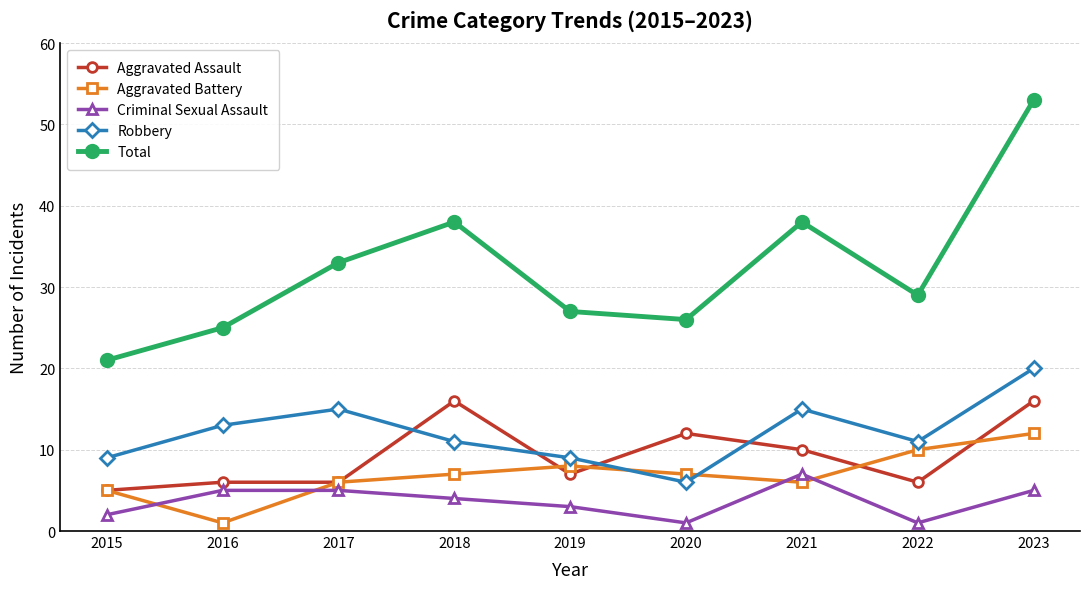

True or false: Aggravated Assault and Robbery cross at least once.

True